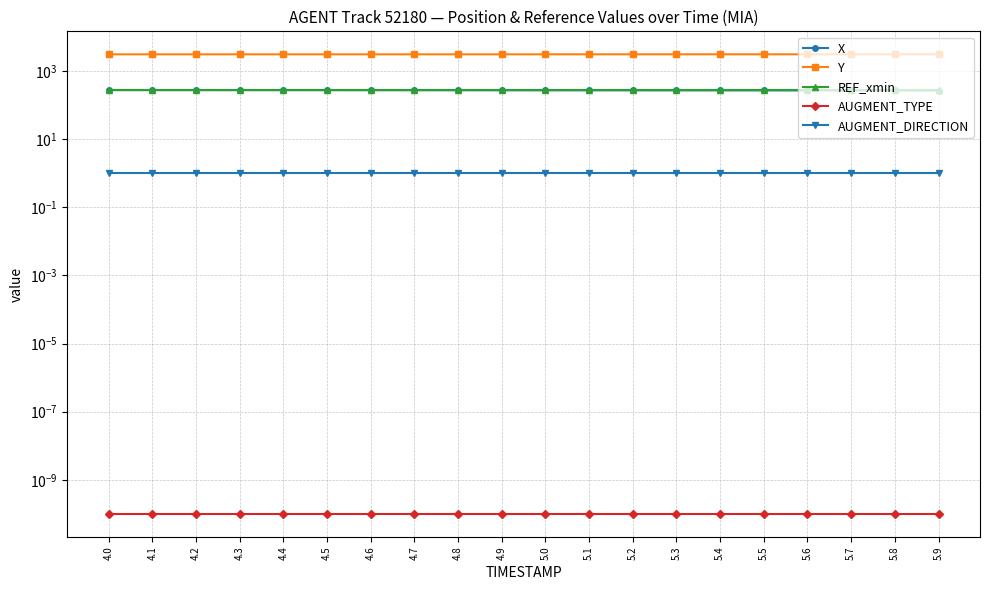

At 5.7, list the series in order from smallest to largest.

AUGMENT_TYPE, AUGMENT_DIRECTION, X, REF_xmin, Y